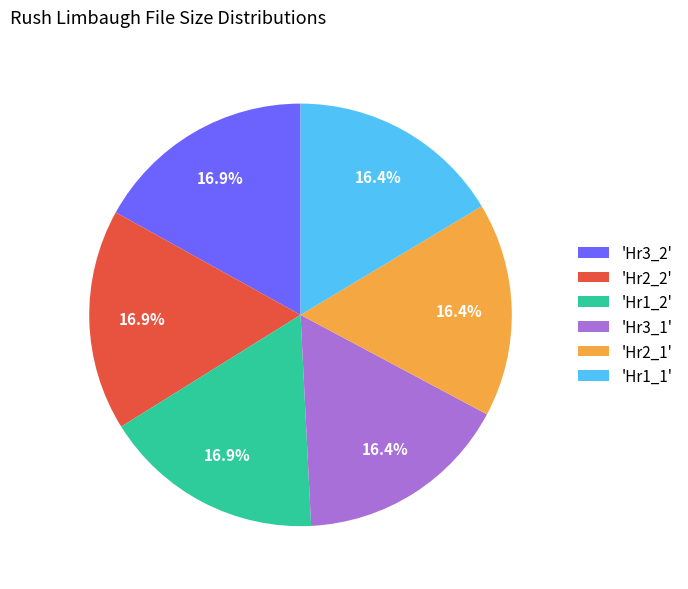

Is the sum of 'Hr2_2' and 'Hr2_1' greater than half?

No